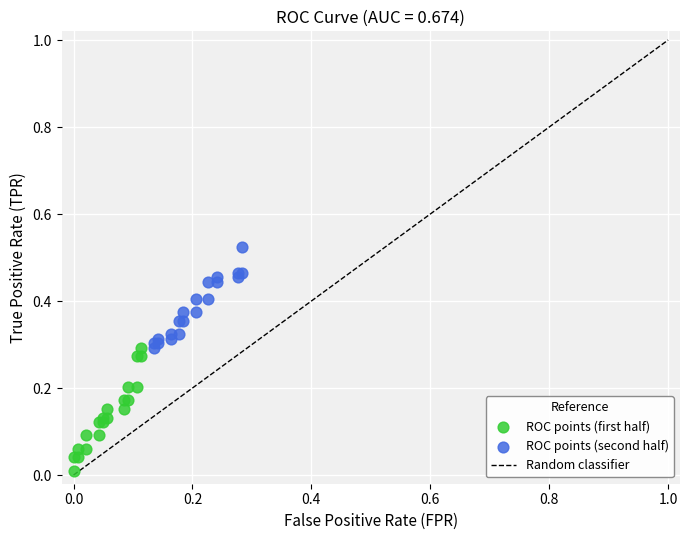

Which series reaches the maximum Y coordinate?

ROC points (second half)